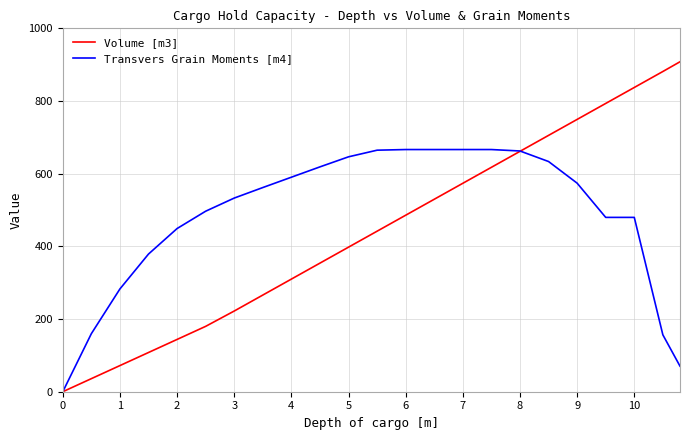

Which series has the widest spread of values?

Volume [m3]